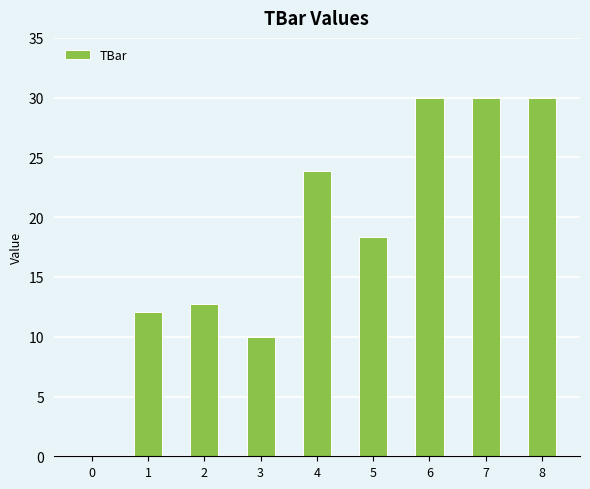

Reading left to right, extract all data points from this chart.

0.0	12.1	12.7	10.0	23.9	18.3	30.0	30.0	30.0